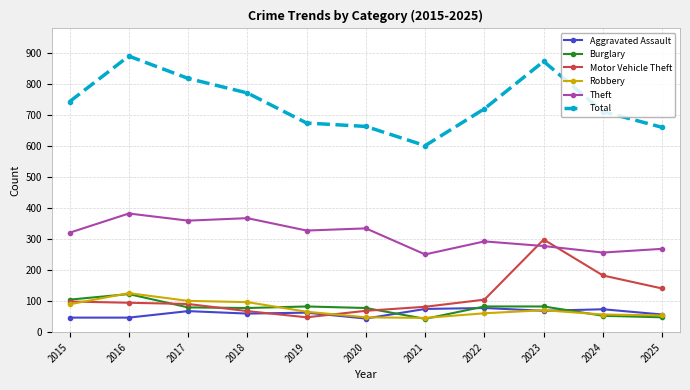

How many series are shown in this chart?

6